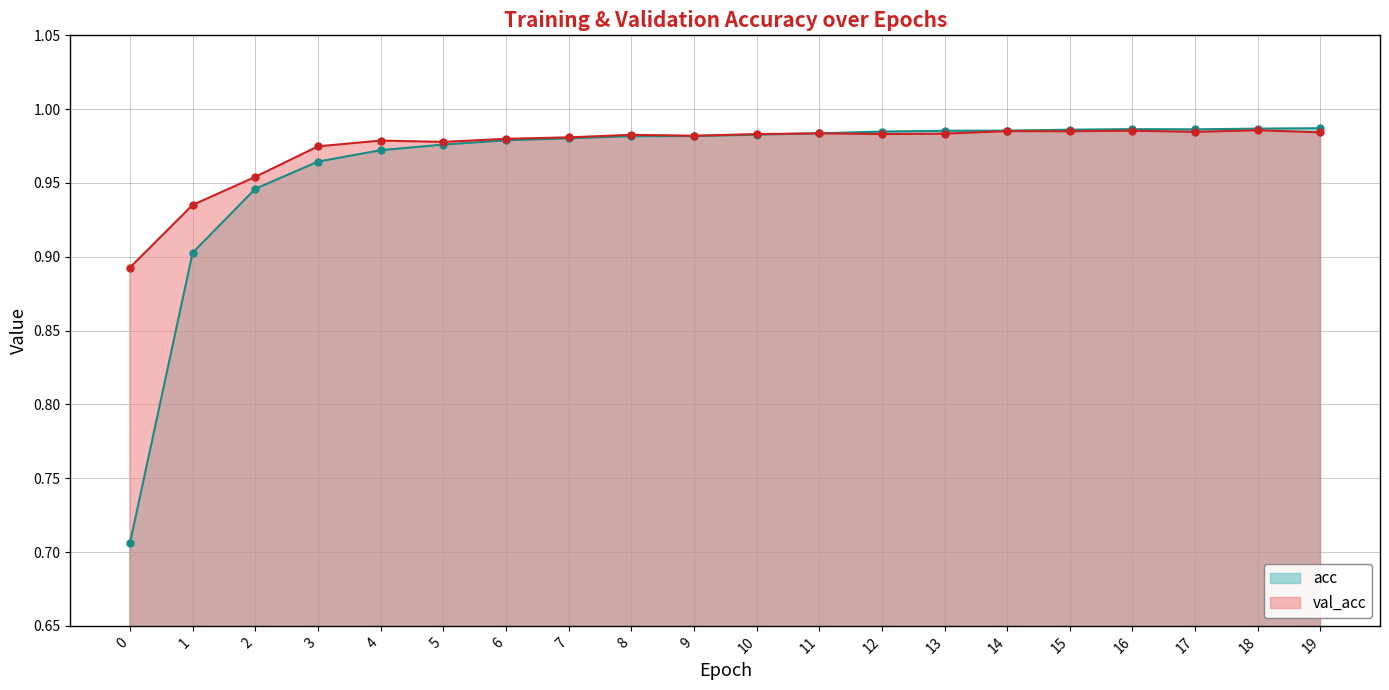

Read the val_loss value at 6.

1.0